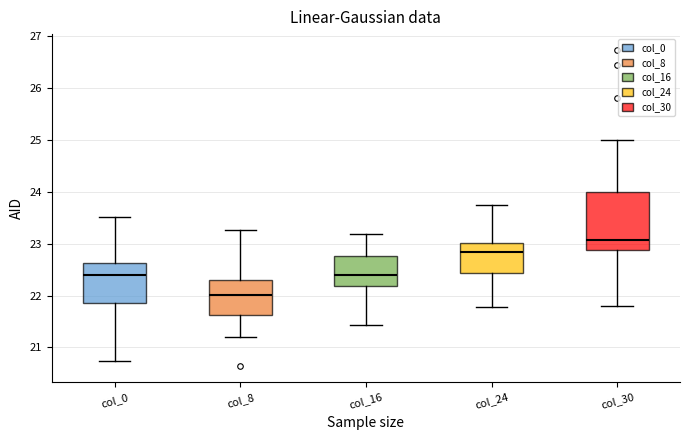

Reading left to right, transcribe this box plot: for each box, give where its median line is, the range the box spans, and where its two whiskers end, as read against the y-axis. The values are not printed on the chart, so give them approximately, as read against the axis.

col_0: median 22.4, box 21.9 to 22.6, whiskers 20.7 to 23.5
col_8: median 22.0, box 21.6 to 22.3, whiskers 21.2 to 23.3
col_16: median 22.4, box 22.2 to 22.8, whiskers 21.4 to 23.2
col_24: median 22.8, box 22.4 to 23.0, whiskers 21.8 to 23.7
col_30: median 23.1, box 22.9 to 24.0, whiskers 21.8 to 25.0